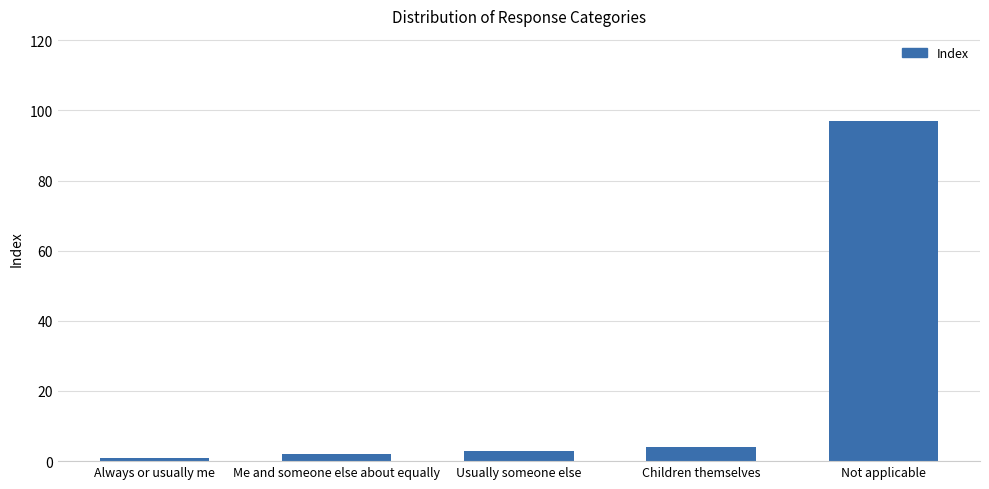

How many values are below 3?

2